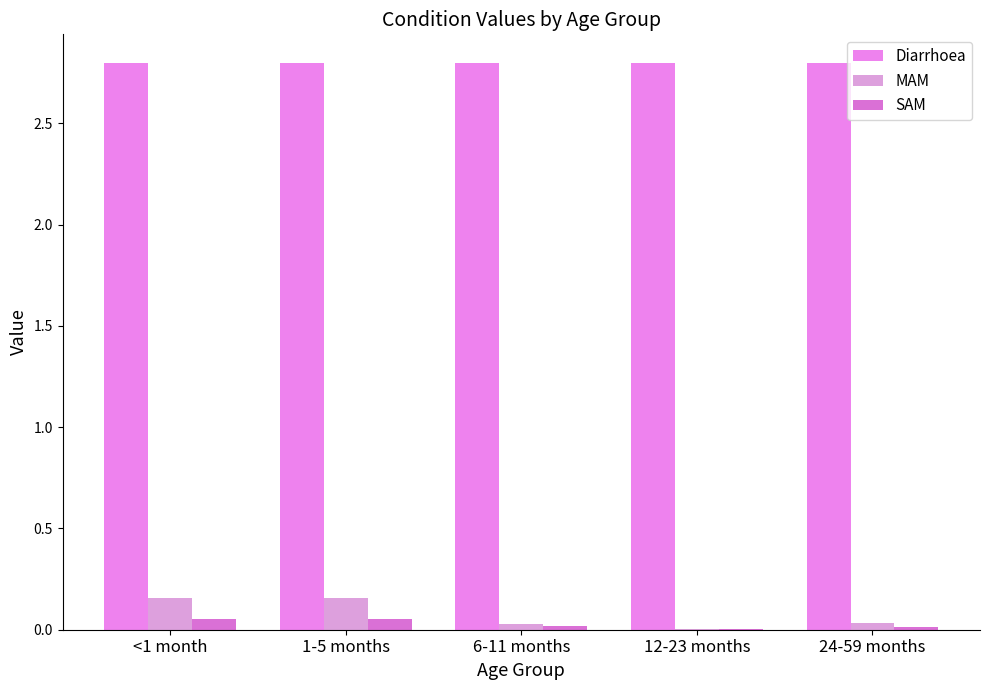

Which has a higher value, <1 month or 12-23 months?

<1 month